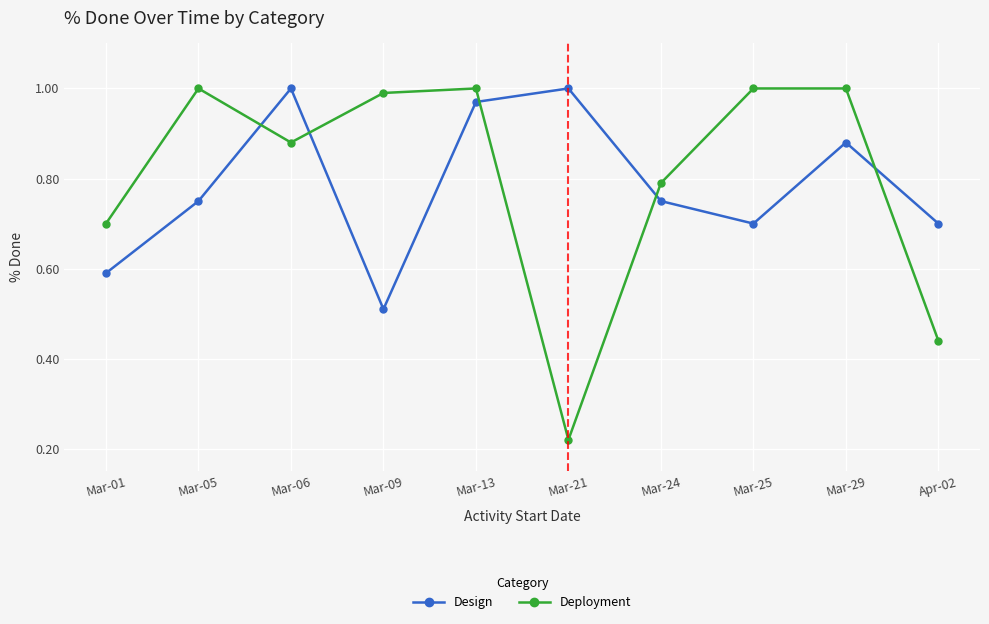

At which label is Design closest to 0?

Mar-09